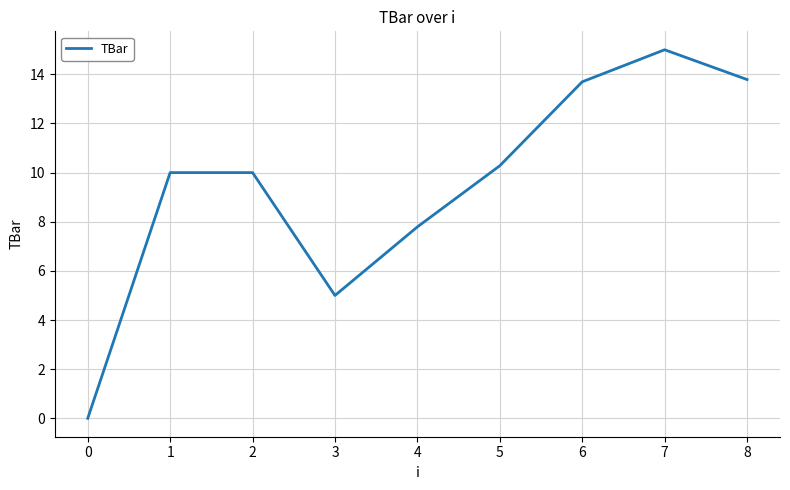

What is the change in value from 1 to 5?

+0.3